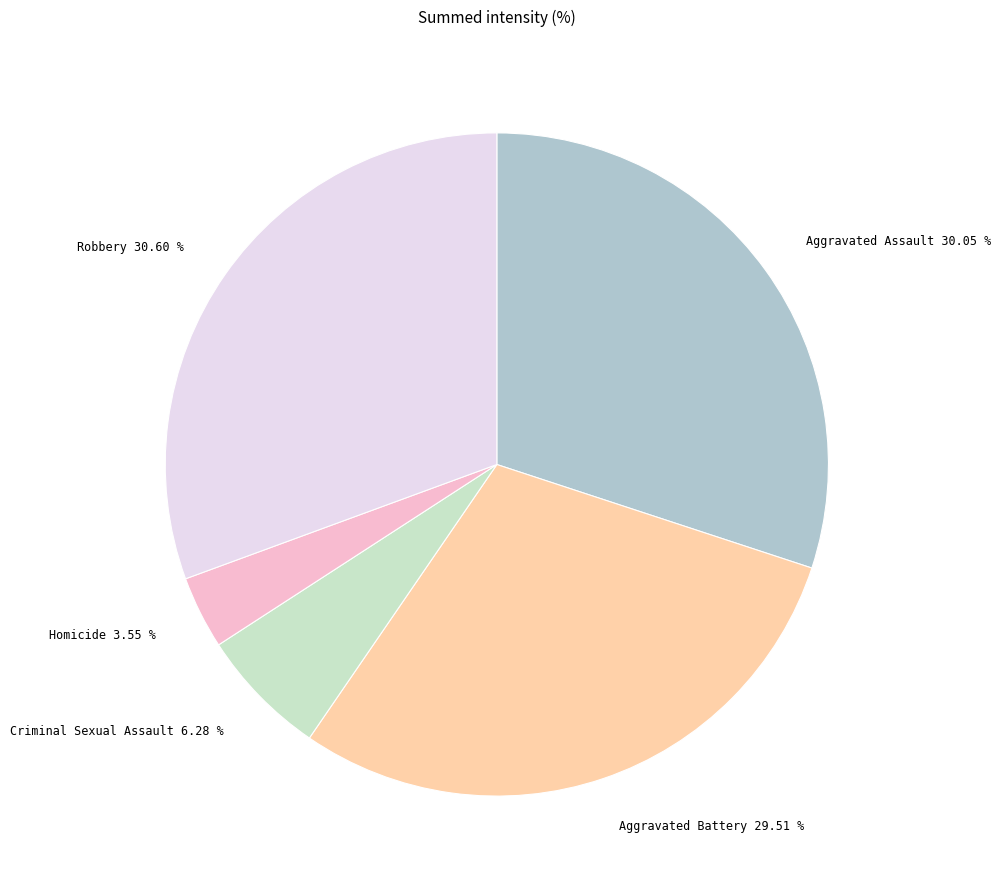

Count the number of slices in the pie.

5